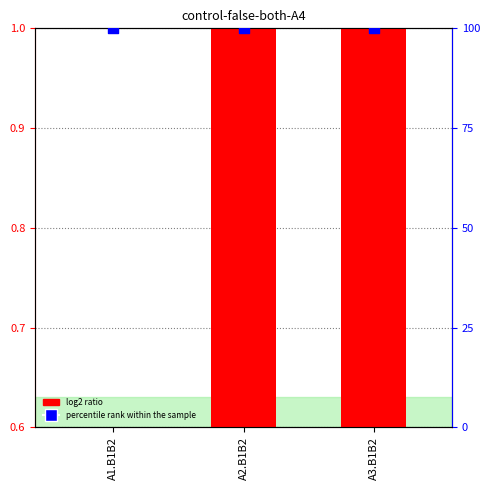

Which series has the largest Y range (max minus min)?

log2 ratio